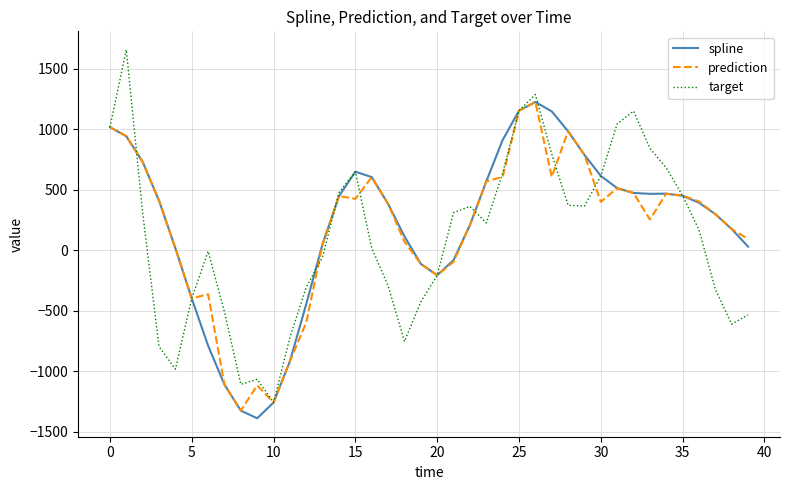

Which series has the largest range (max minus min)?

target